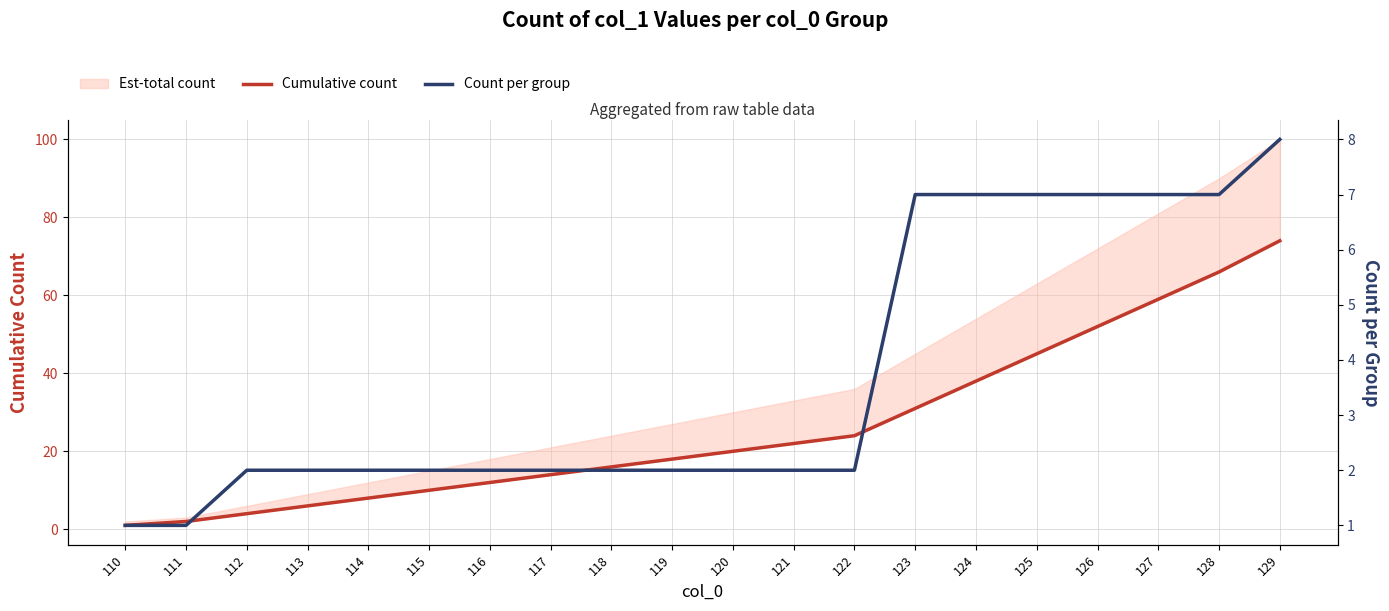

Does the chart display data point markers on the line(s)?

No